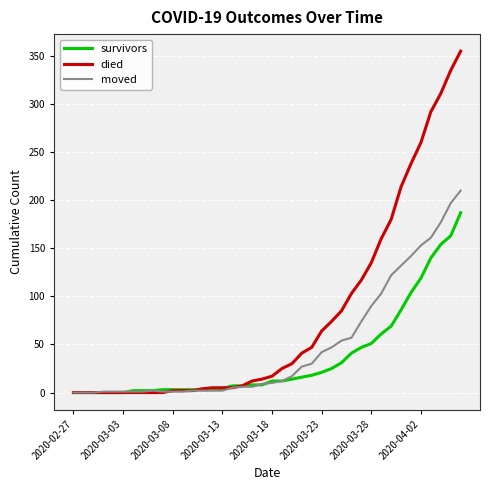

Rank the series by their average value, from highest to lowest.

died, moved, survivors